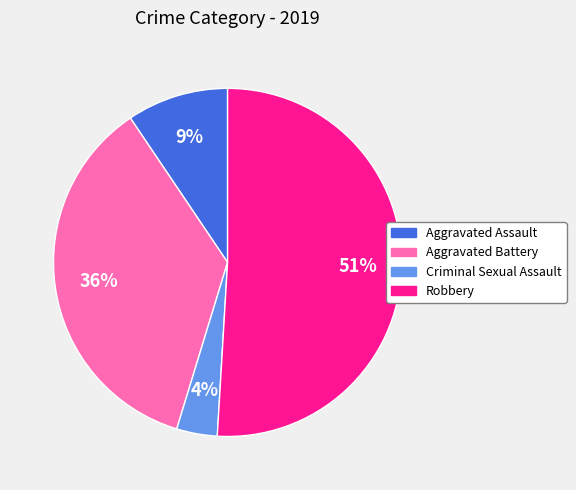

Which category has the biggest portion of the pie?

Robbery